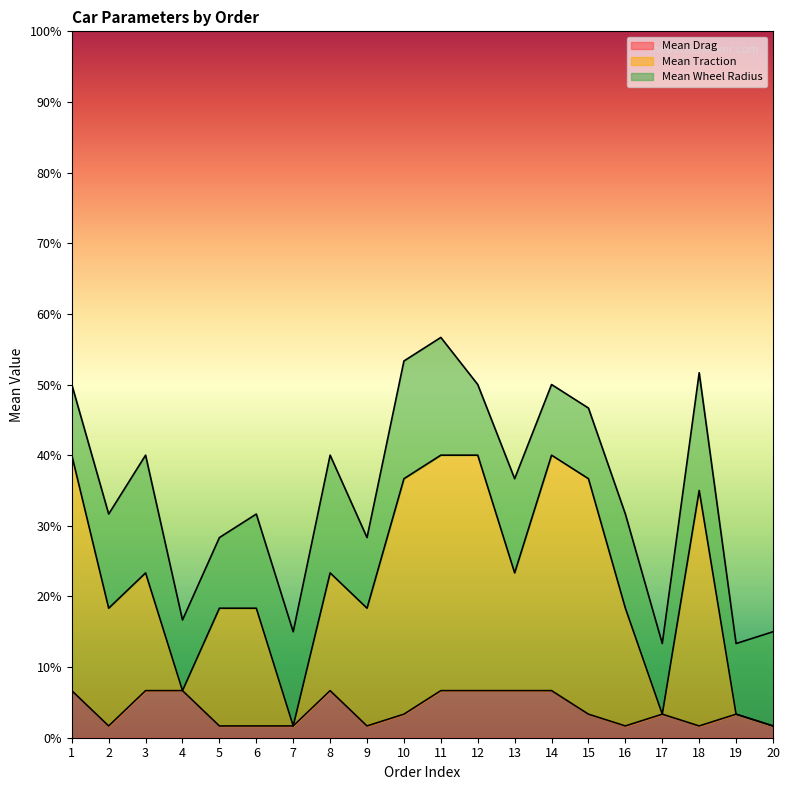

What is the value of the Mean Traction point at the 18th from the left?

0.3